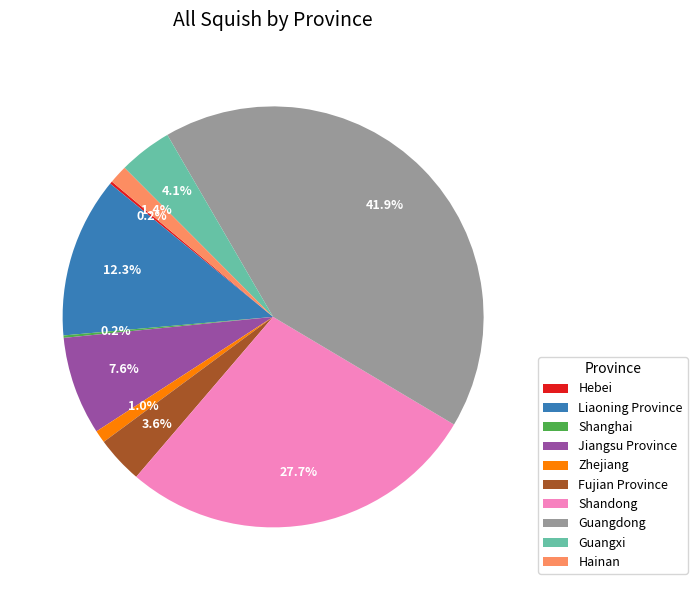

To the nearest percent, what is the combined percentage of Guangdong and Zhejiang?

43%